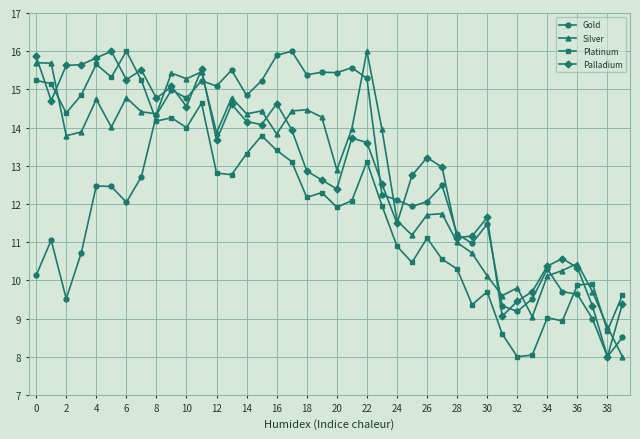

What is the sum of all Palladium values?

517.7